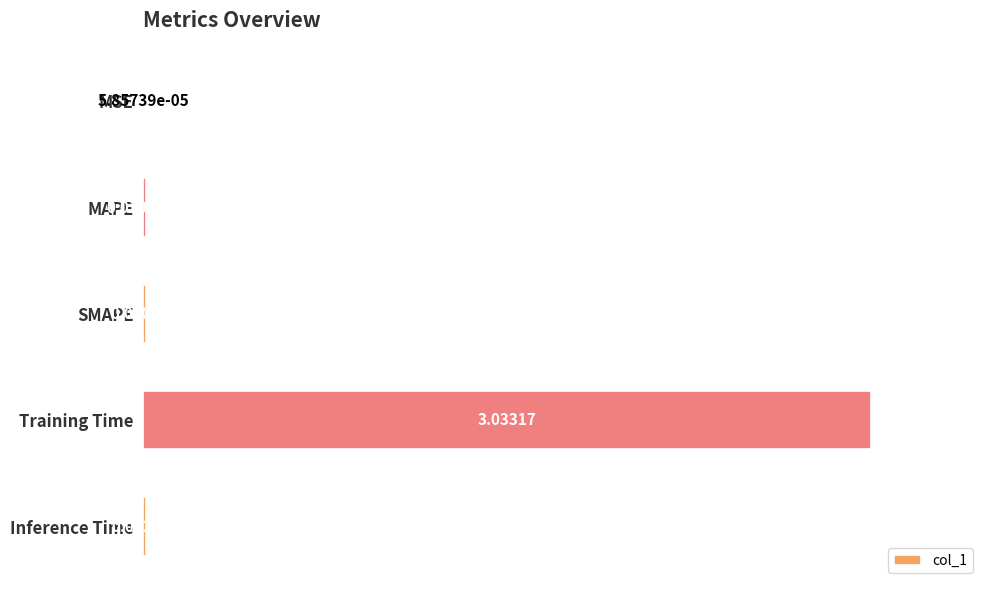

Between MAPE and SMAPE, which is larger?

SMAPE